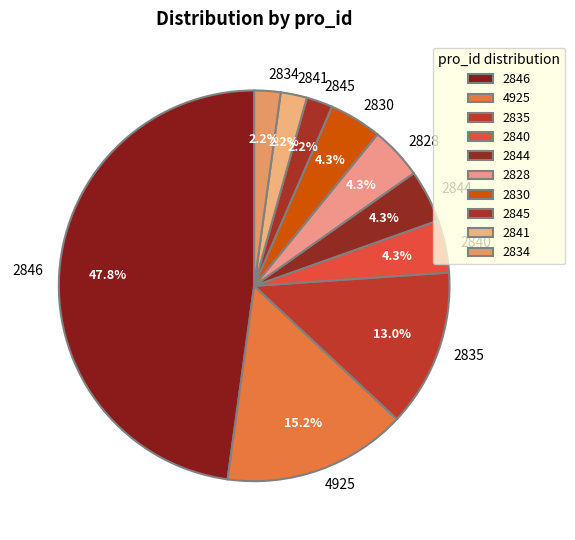

Which slice is the largest?

2846